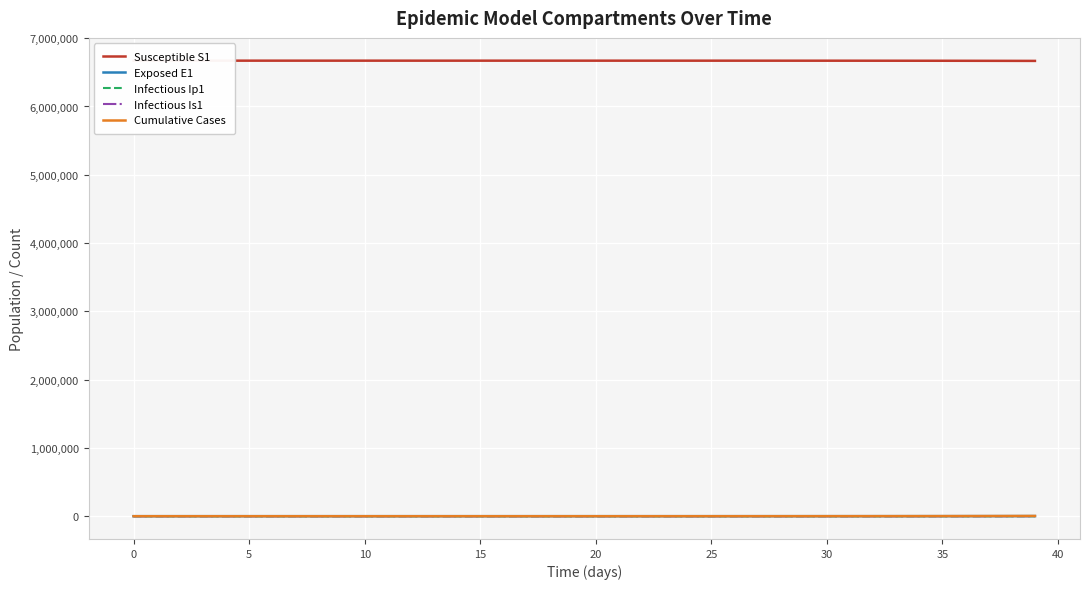

Between 13 and 15, which is larger?

15